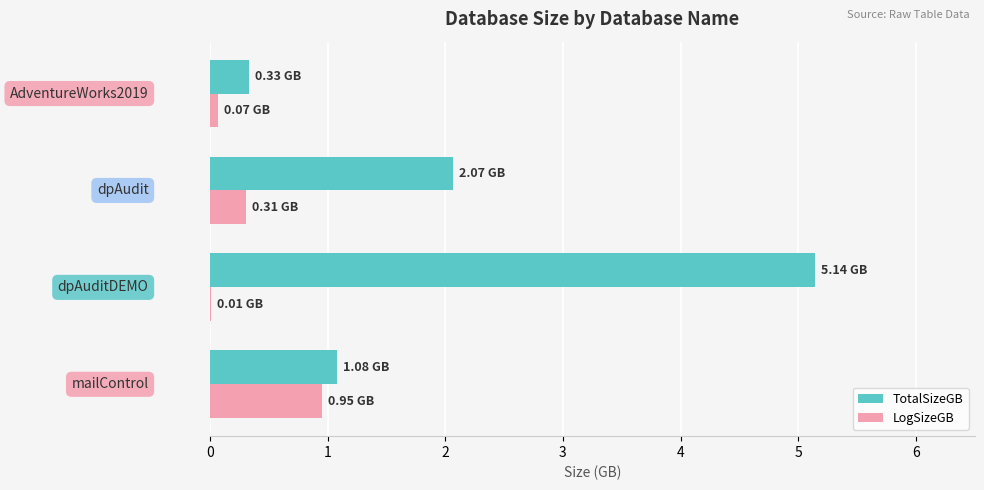

What is the sum of all LogSizeGB values?

1.3